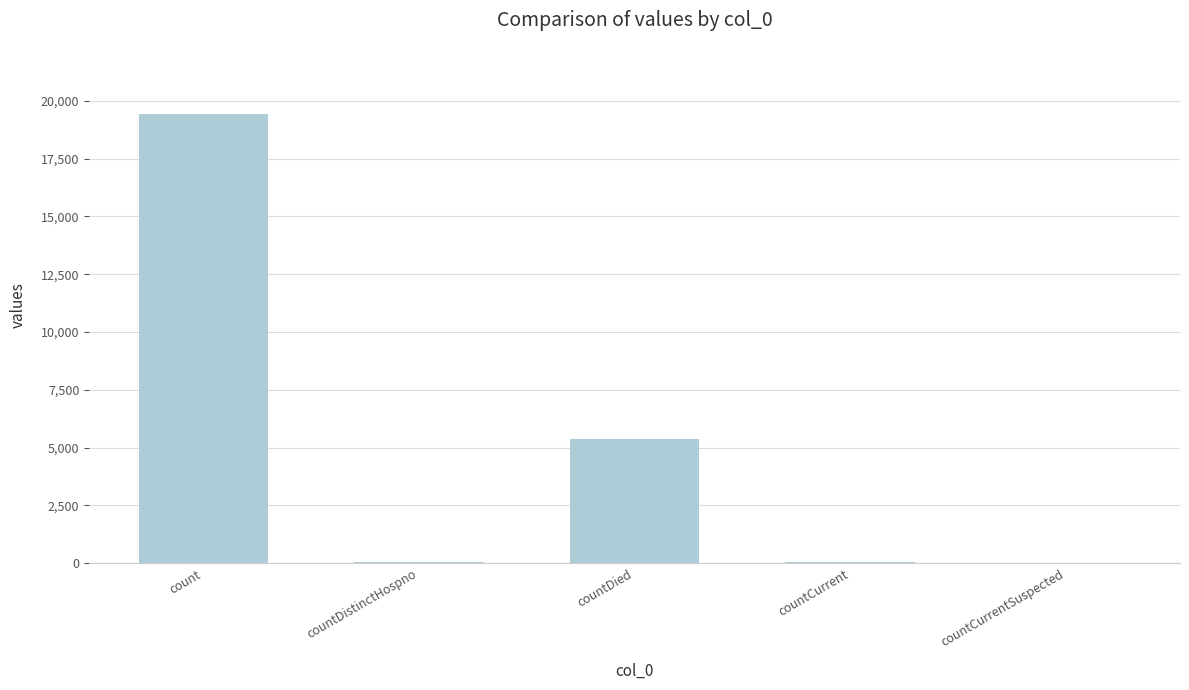

Which has a higher value, countCurrent or count?

count